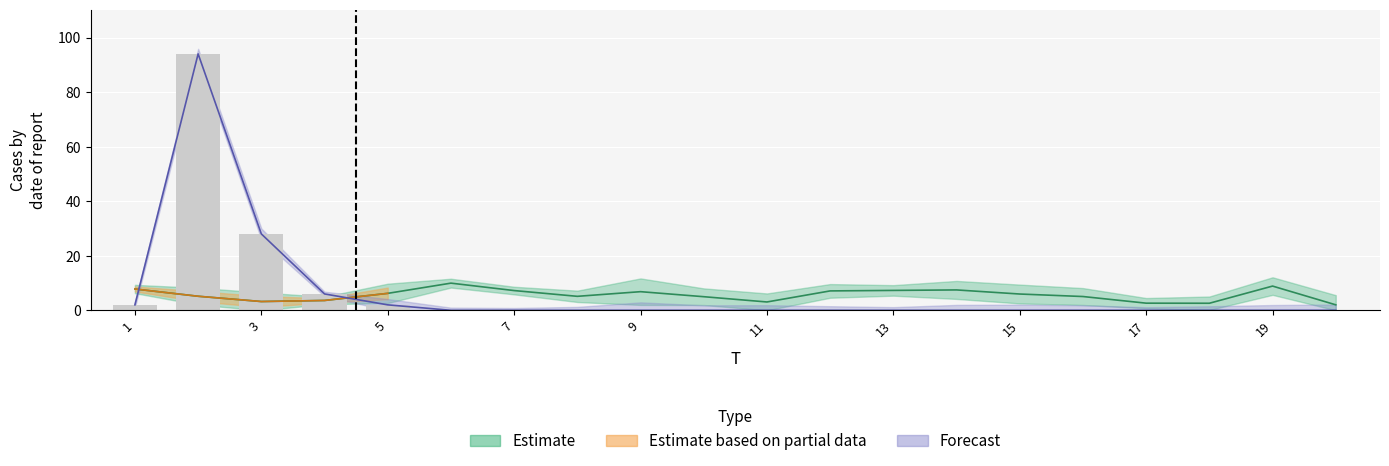

Are the bars horizontal?

No